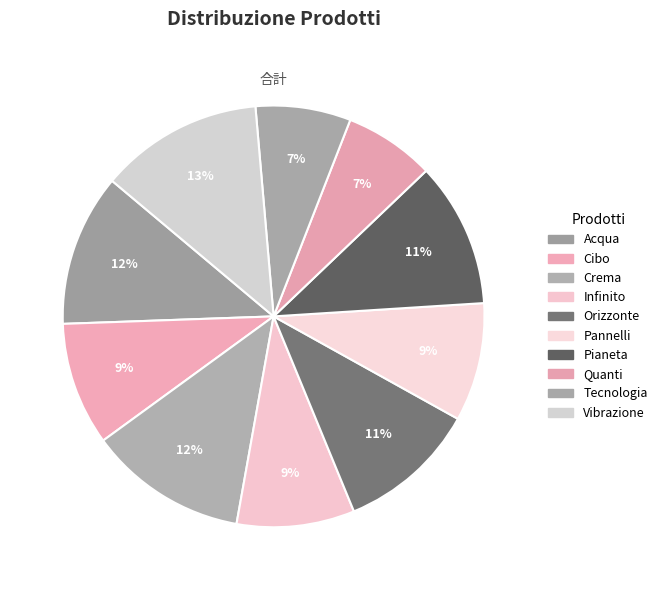

To the nearest percent, what is the difference between the Tecnologia and Infinito slice percentages?

2%